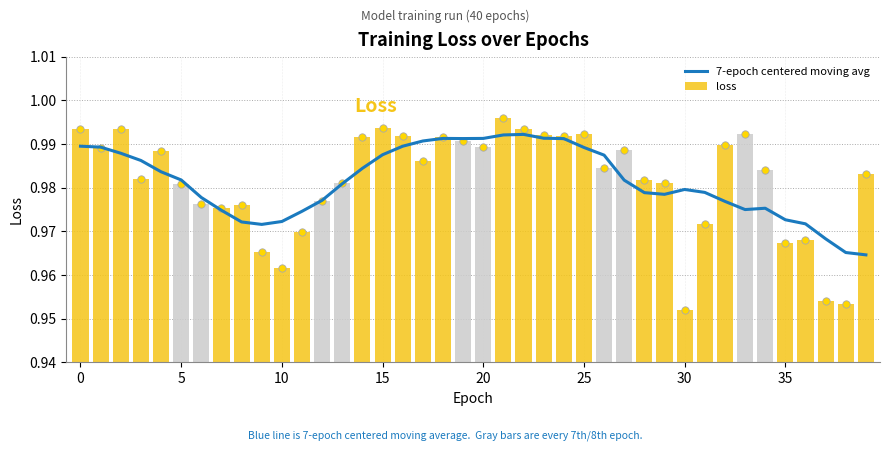

At which category is the sum across all series the highest?

21